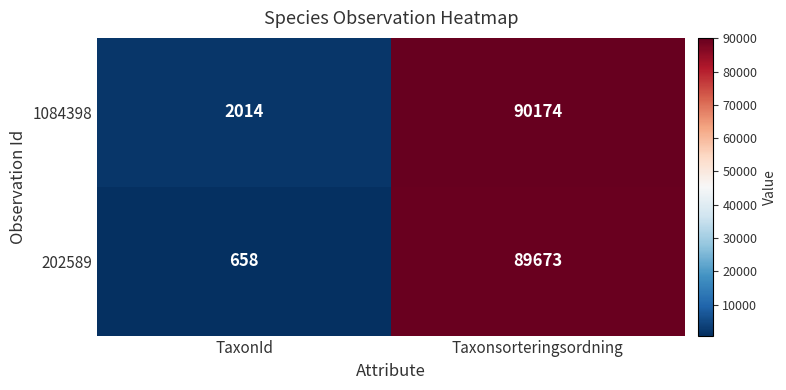

Reading left to right, what are all the values shown in this chart?

1084398: 2014	90174
202589: 658	89673